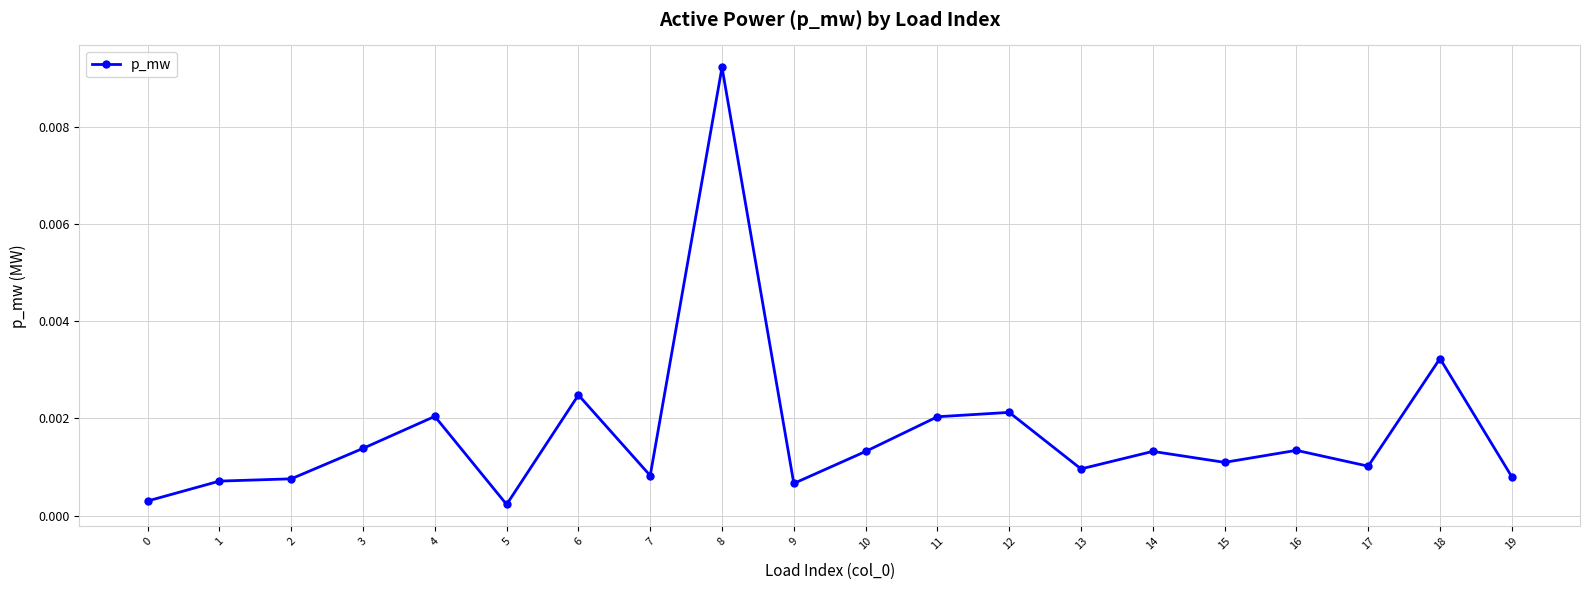

How many lines are shown in the chart?

1